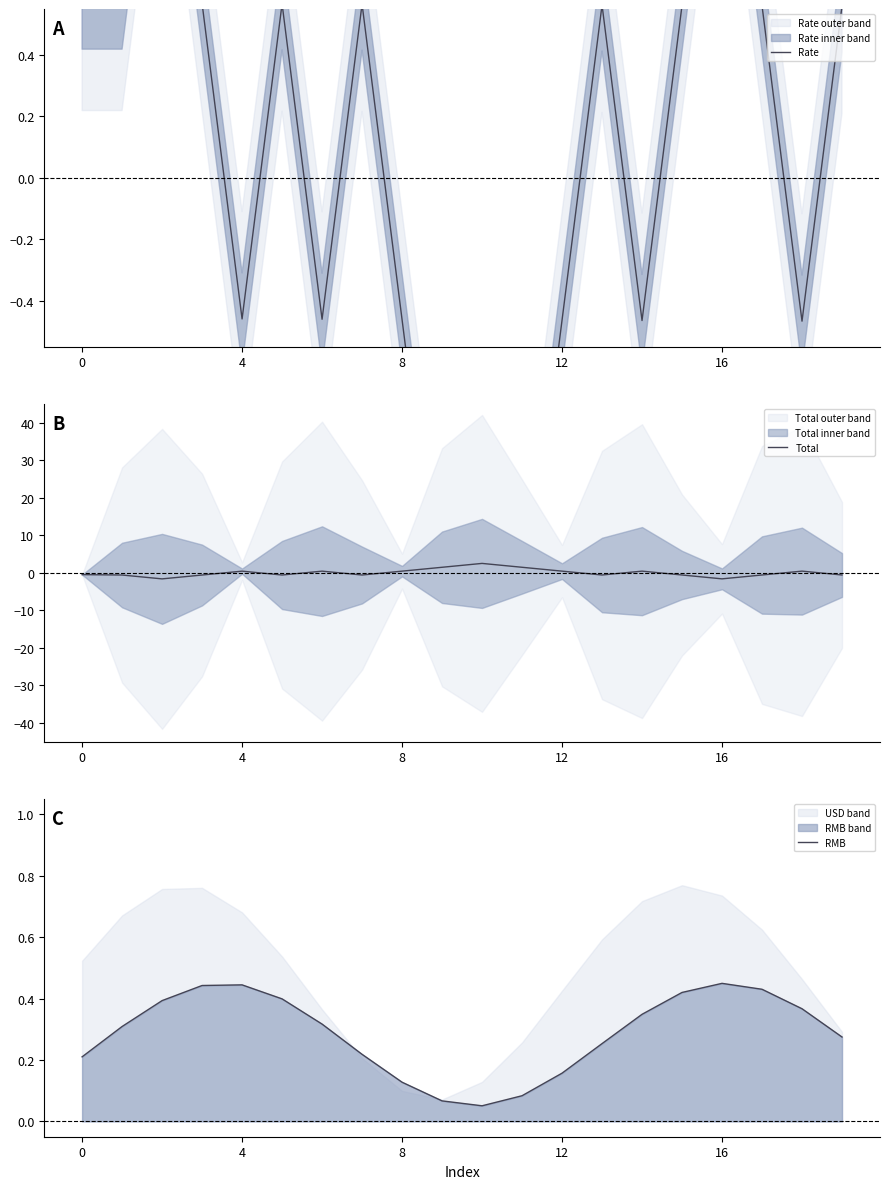

How many data points does each series have?

20